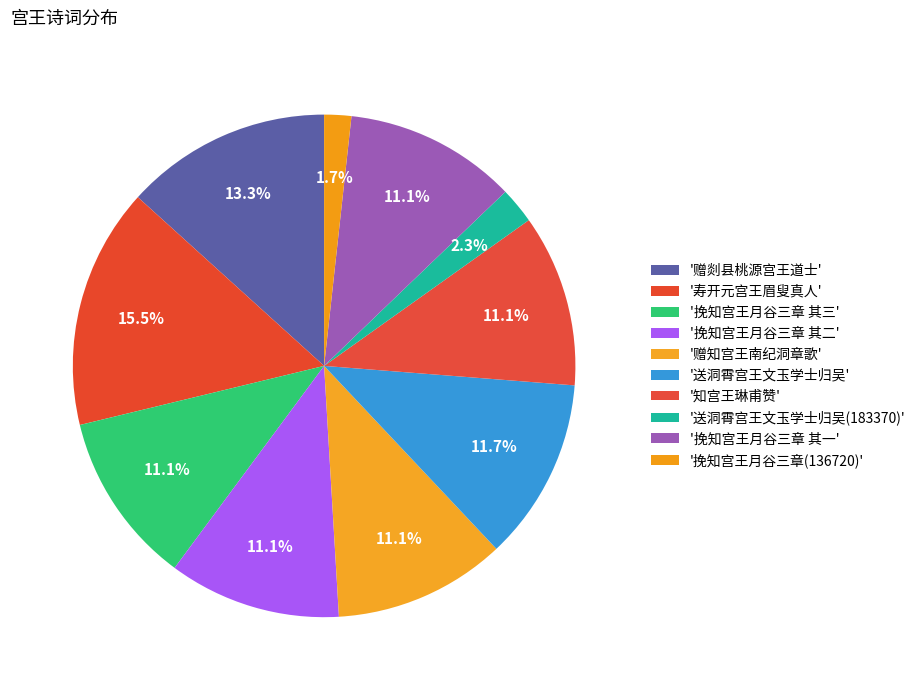

To the nearest percent, what is the average slice percentage?

10%